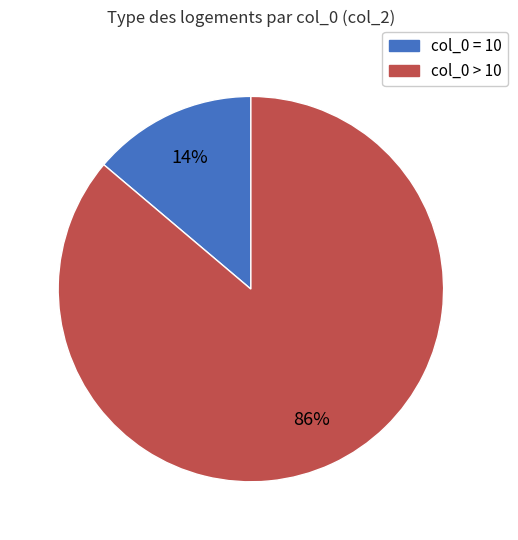

Is there a majority slice in this chart?

Yes